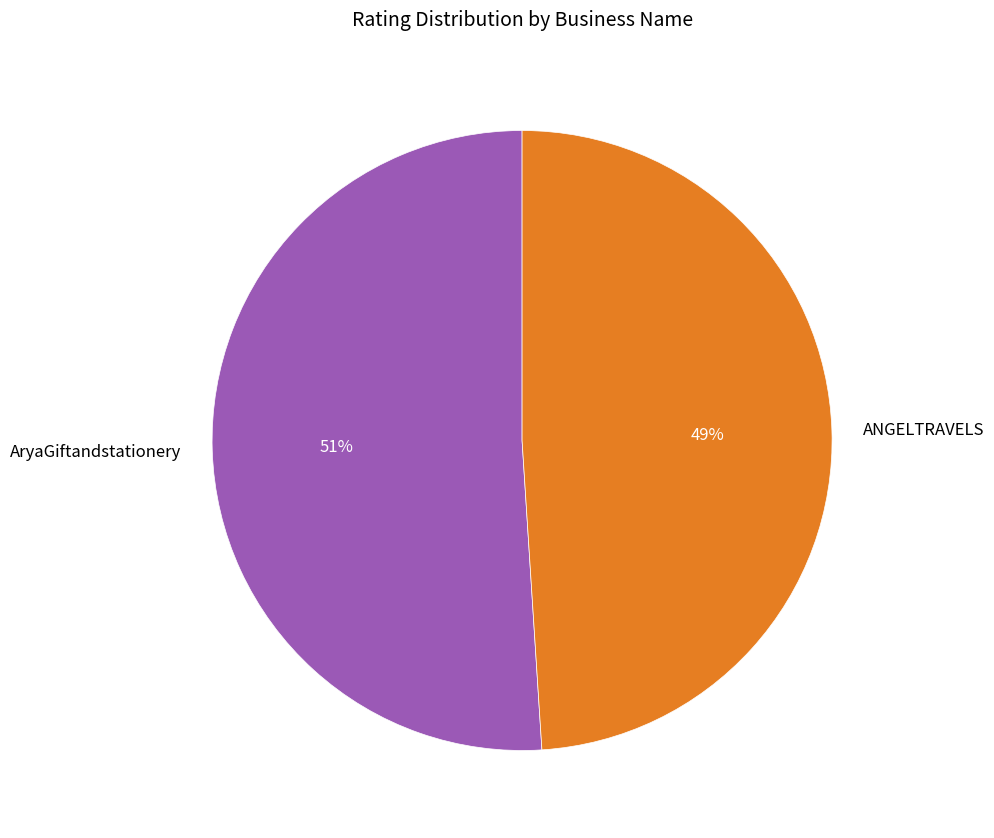

Which slice is the largest?

AryaGiftandstationery